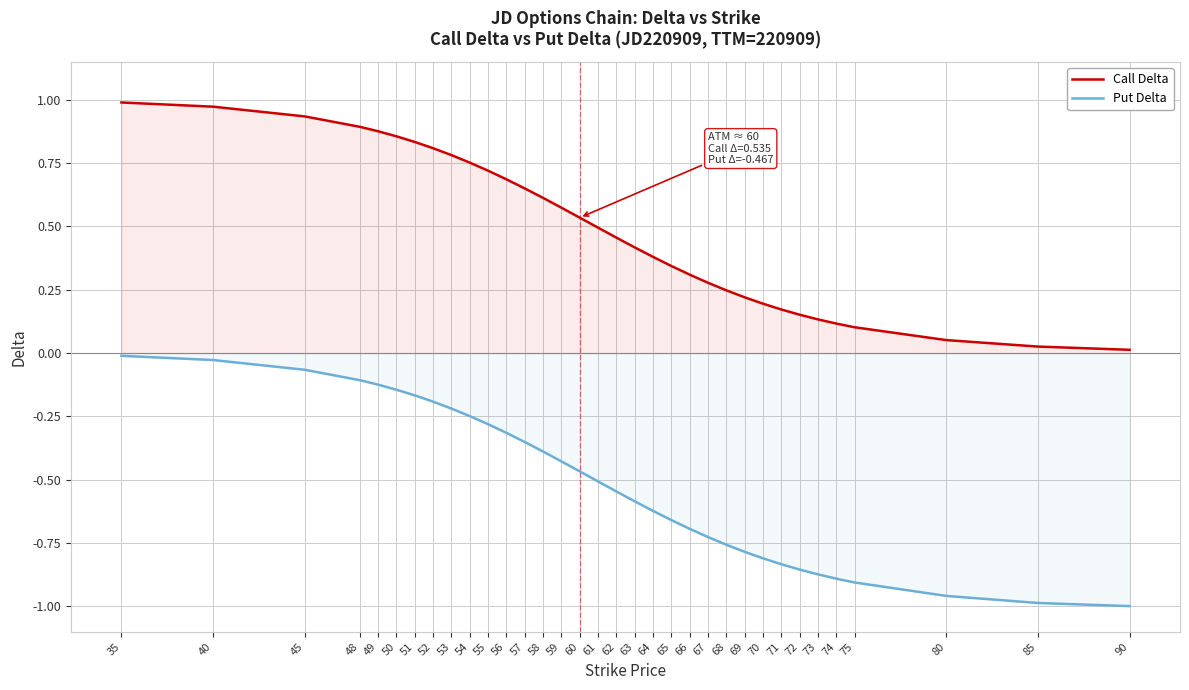

What is the value of the Put Delta point at the 33rd from the left?

-1.0